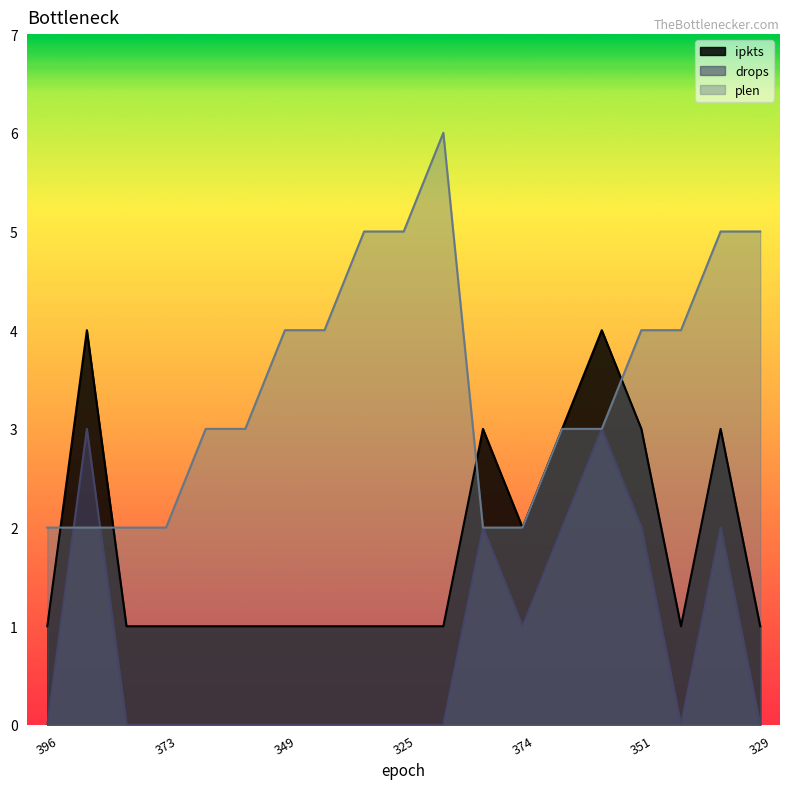

True or false: plen has a value of 1 at 365.

False